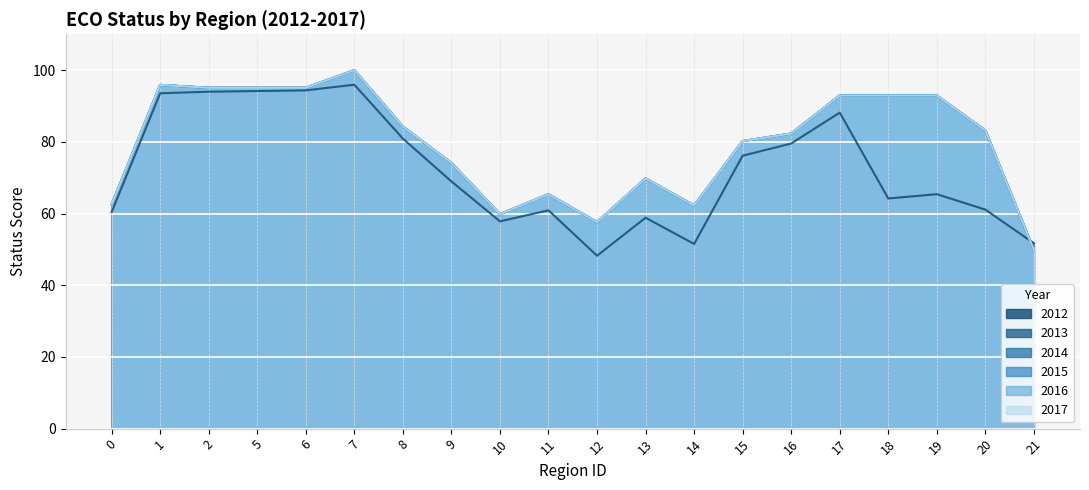

True or false: 2012 has more than 0 interior local peaks.

True